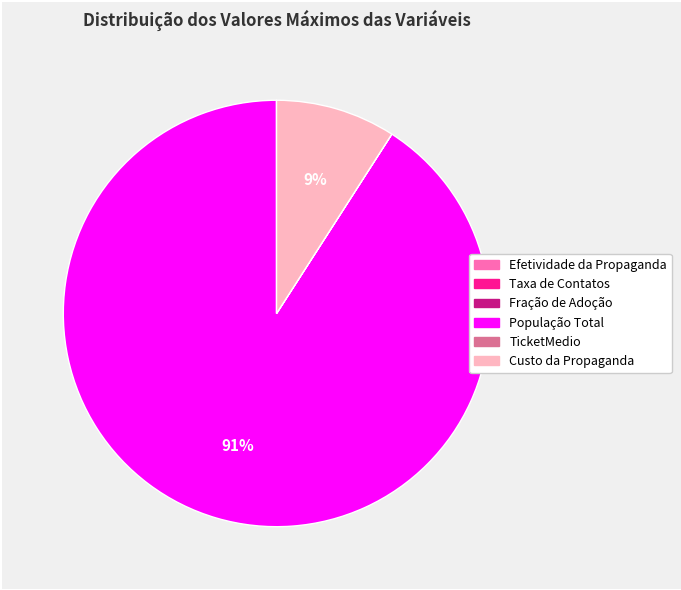

To the nearest percent, what is the difference between the largest and smallest slice percentages?

91%